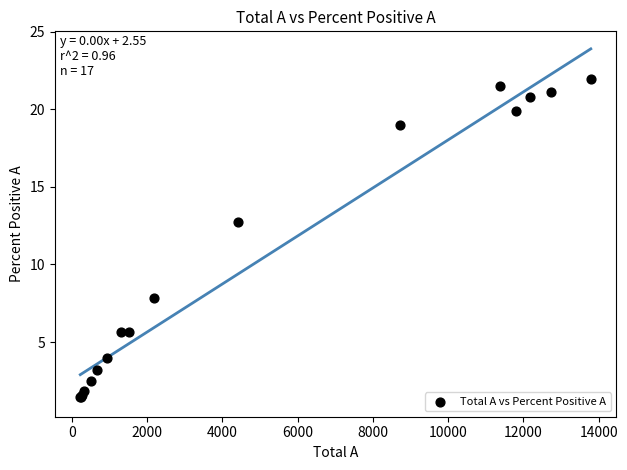

What Y value in the scatter plot is closest to 11?

12.7